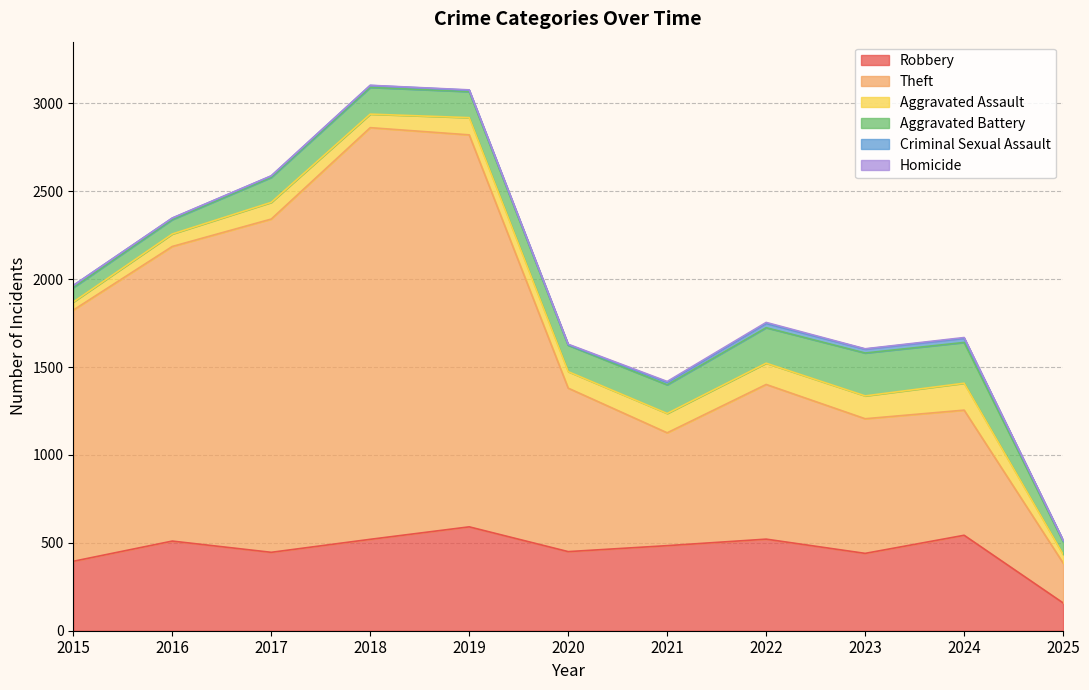

True or false: Criminal Sexual Assault and Aggravated Assault intersect in this chart.

False